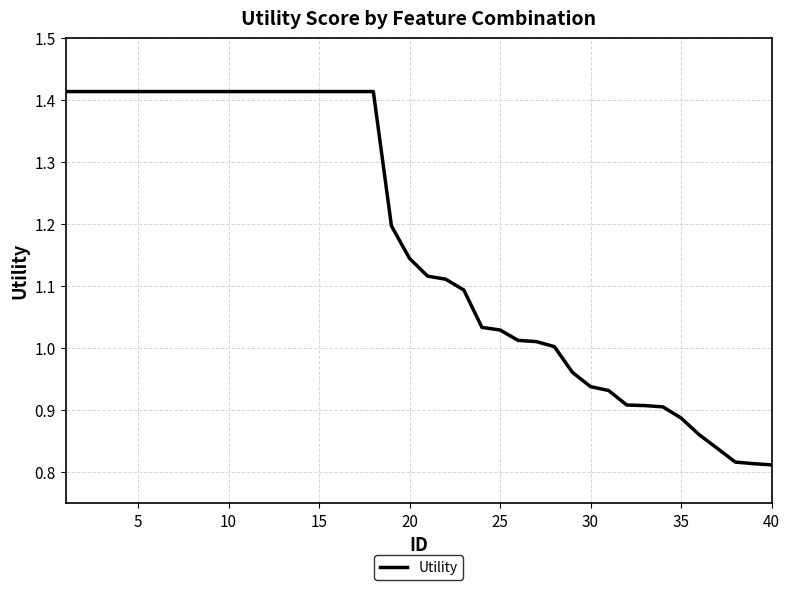

What is the difference between the maximum and minimum values?

0.6